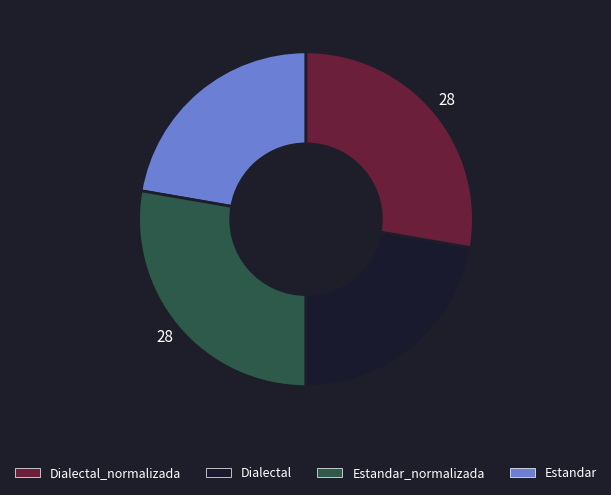

Is there any slice that represents more than half of the pie?

No